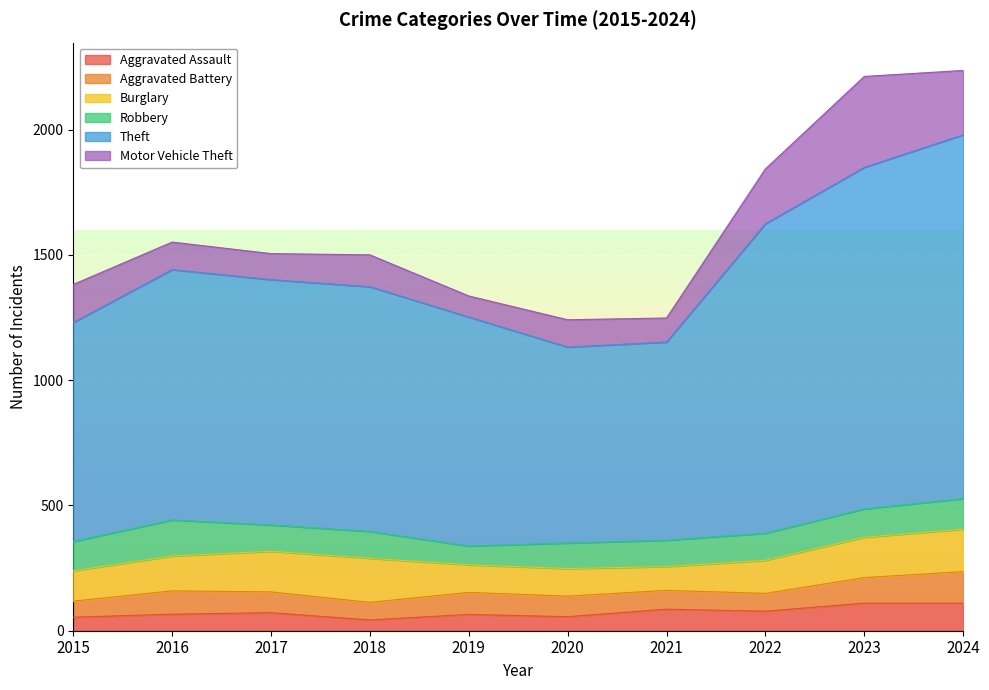

At how many categories does at least one series exceed 825?

8